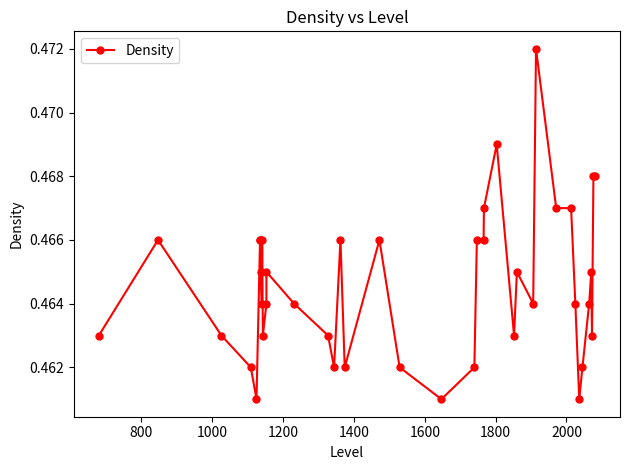

Count the values in the range 0 to 1.

40